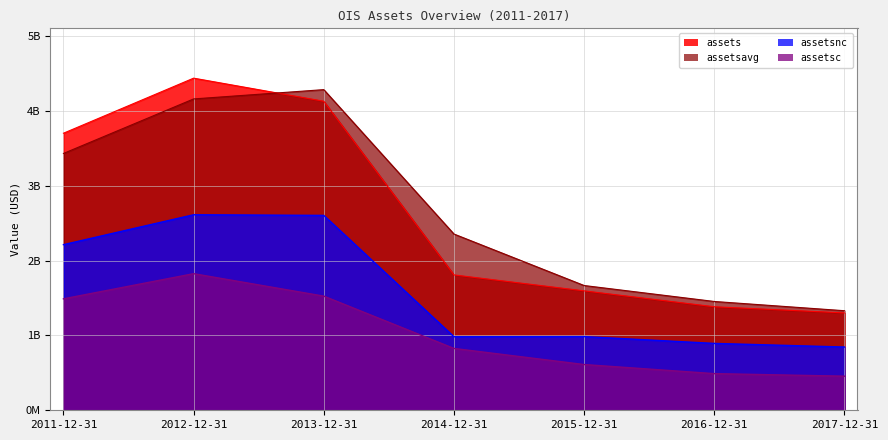

Which series has the largest total across all categories?

assetsavg